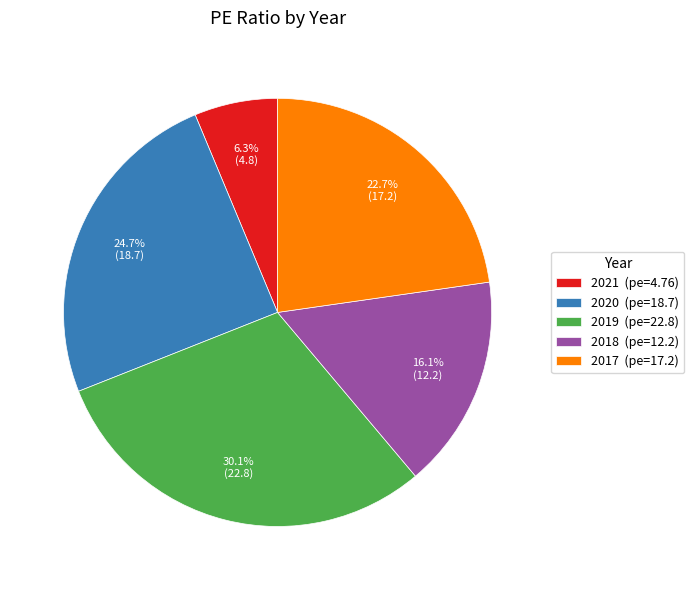

Rank the categories by value from lowest to highest.

2021, 2018, 2017, 2020, 2019